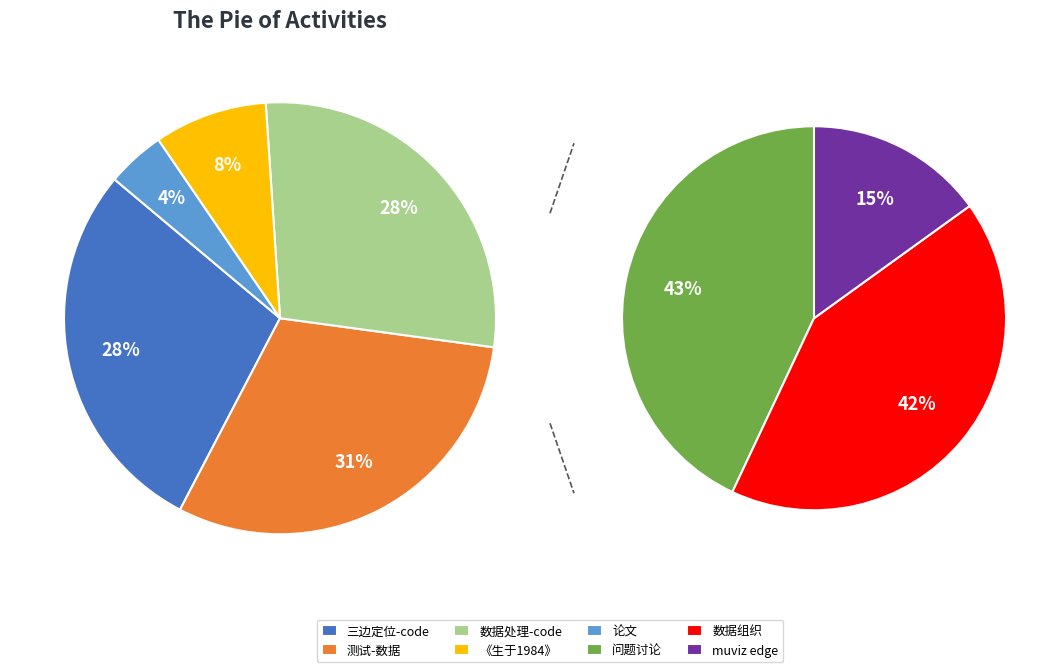

True or false: 论文 accounts for 13% of the total.

False